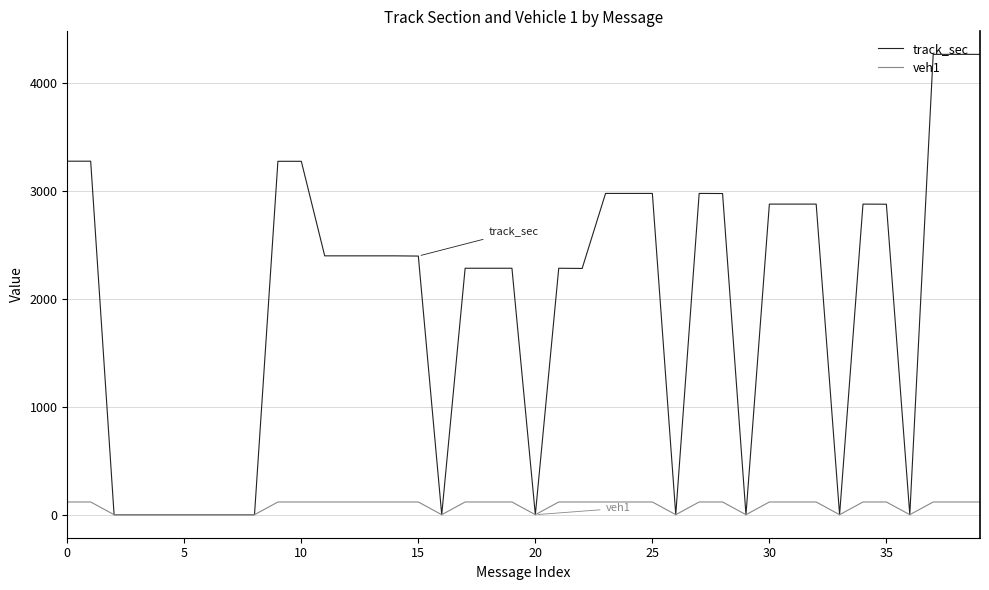

Which series has the widest spread of values?

track_sec